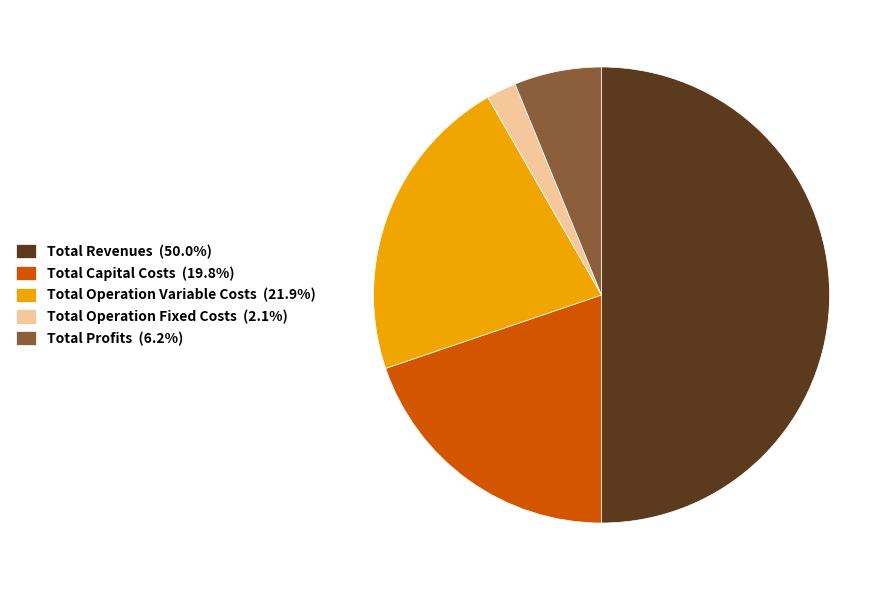

Do Total Operation Variable Costs (21.9%) and Total Revenues (50.0%) together represent more than half of the pie?

Yes